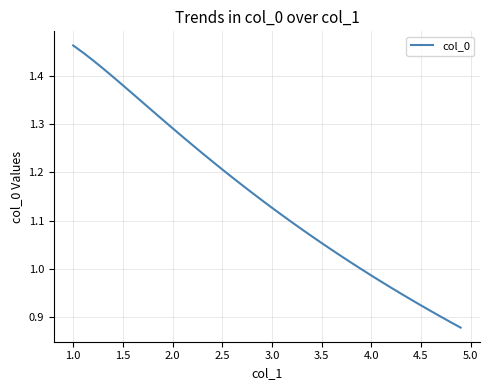

What is the difference between the maximum and minimum values?

0.6